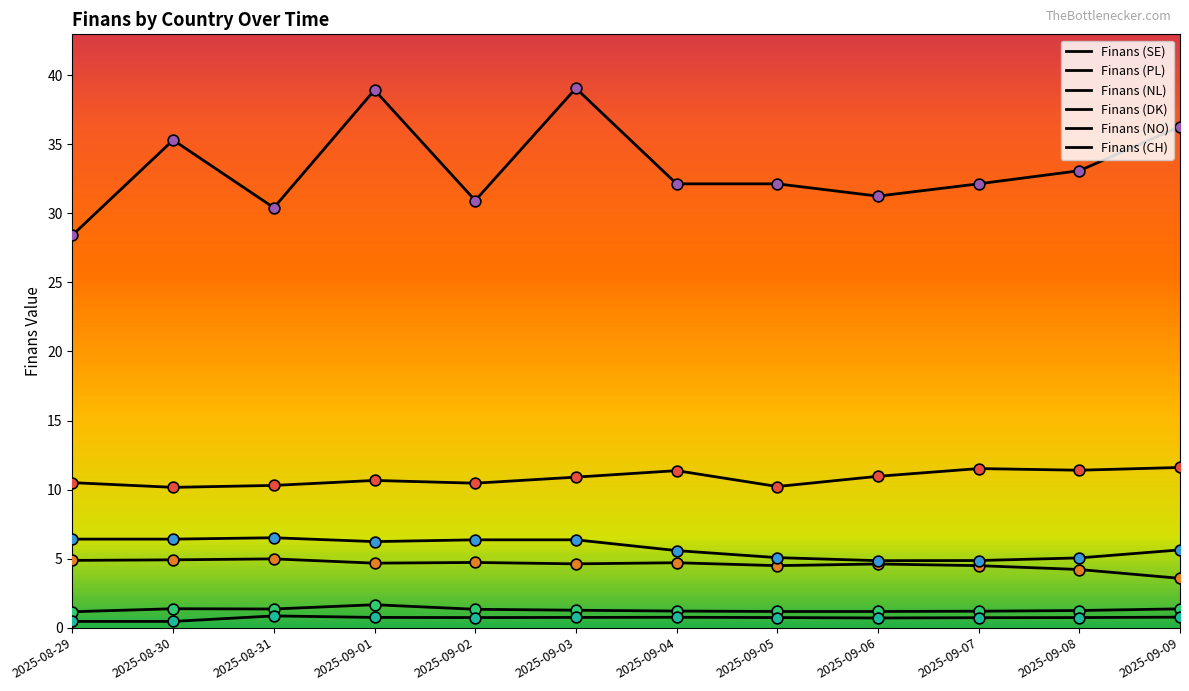

Which series contains the lowest Y value?

Finans (CH)